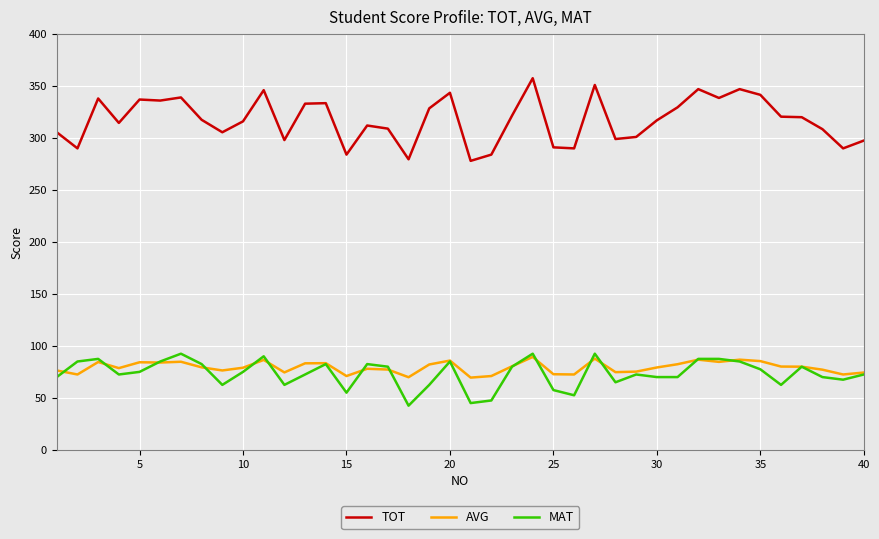

Which series has the largest total across all categories?

TOT